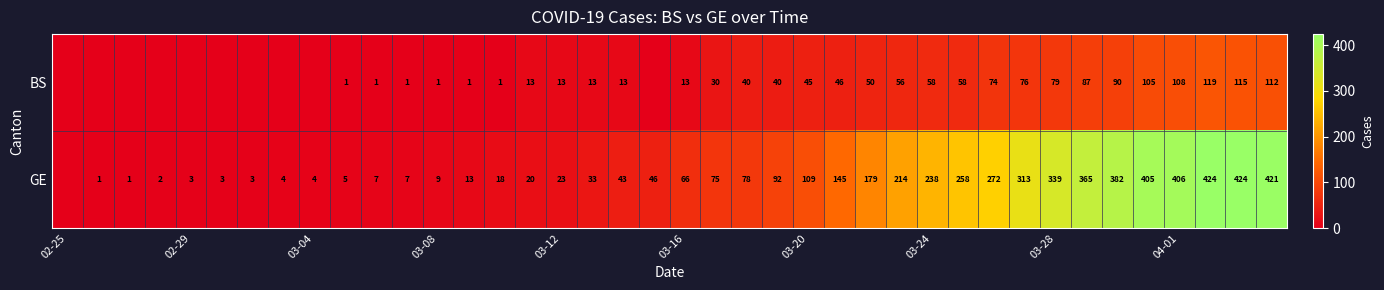

How many categories are shown in the chart?

40